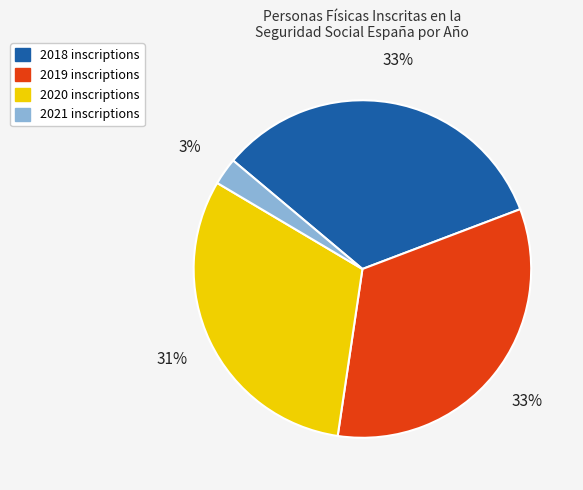

To the nearest percent, what is the combined percentage of 2021 inscriptions and 2020 inscriptions?

34%